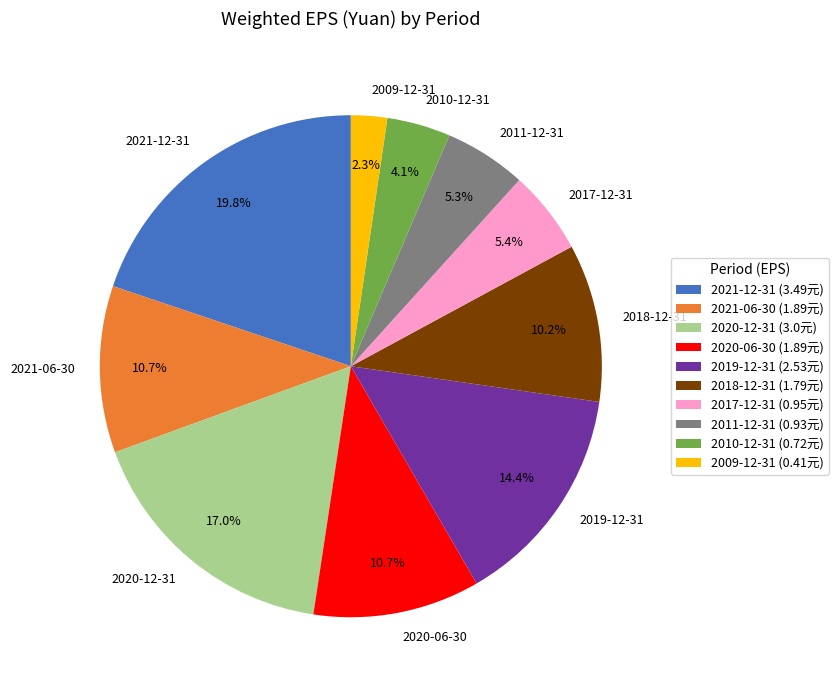

To the nearest percent, what is the difference between the 2010-12-31 and 2009-12-31 slice percentages?

2%